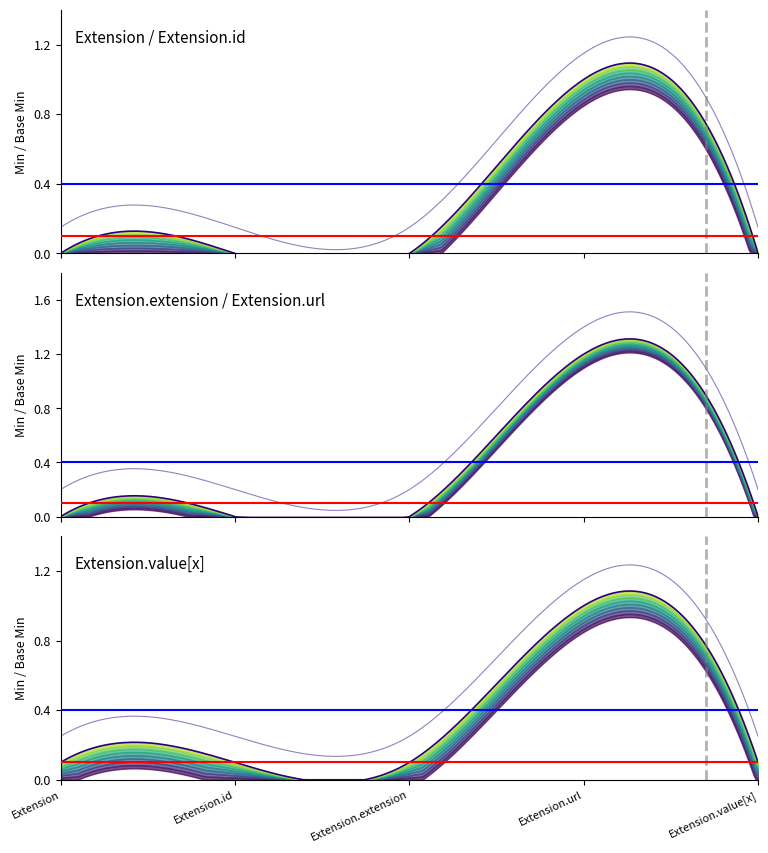

At which label does Base Min reach its minimum?

Extension